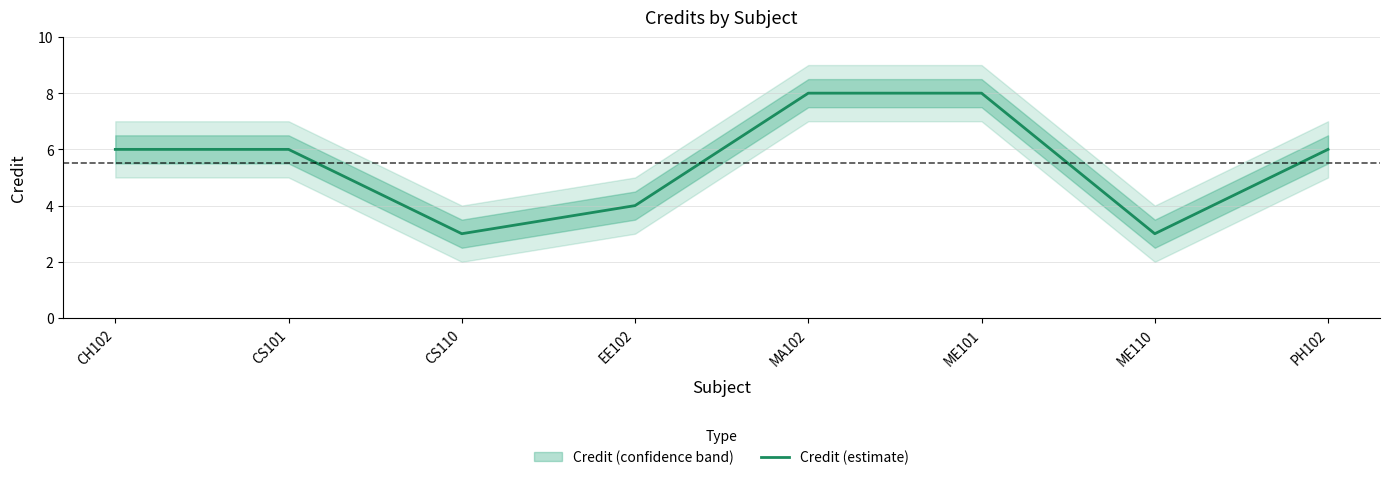

The chart shows a value of 4 at ME110. True or false?

False